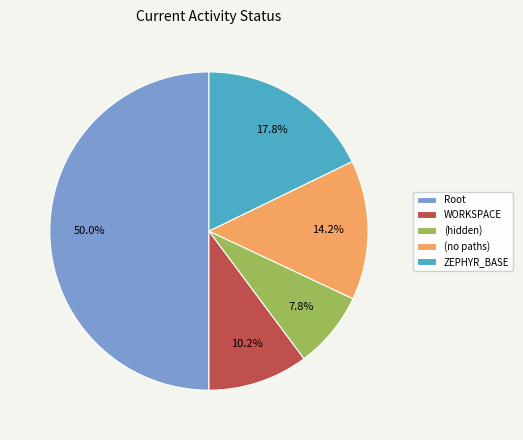

Do ZEPHYR_BASE and WORKSPACE together represent more than half of the pie?

No